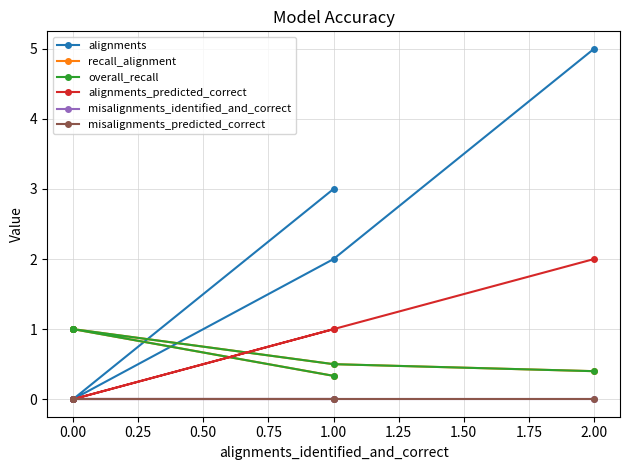

Reading left to right, extract all data points from this chart.

alignments: 3.0	0.0	0.0	0.0	0.0	2.0	5.0
recall_alignment: 0.3	1.0	1.0	1.0	1.0	0.5	0.4
overall_recall: 0.3	1.0	1.0	1.0	1.0	0.5	0.4
alignments_predicted_correct: 1.0	0.0	0.0	0.0	0.0	1.0	2.0
misalignments_identified_and_correct: 0.0	0.0	0.0	0.0	0.0	0.0	0.0
misalignments_predicted_correct: 0.0	0.0	0.0	0.0	0.0	0.0	0.0